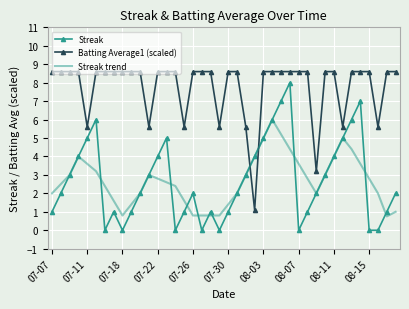

Which series has the widest spread of values?

Streak